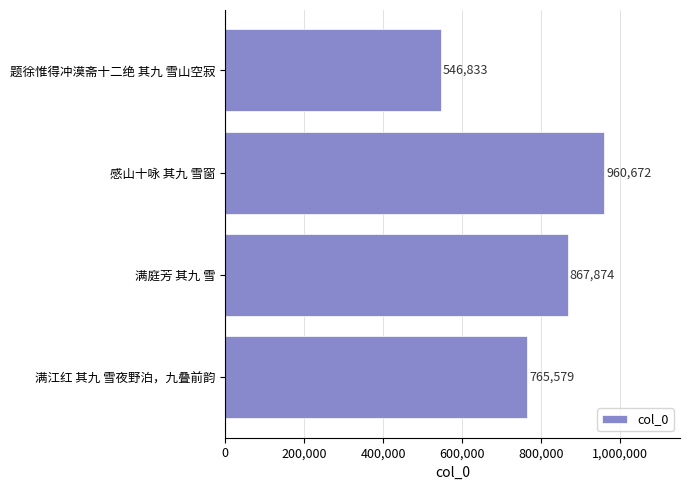

What is the difference between the second highest and minimum values?

321041